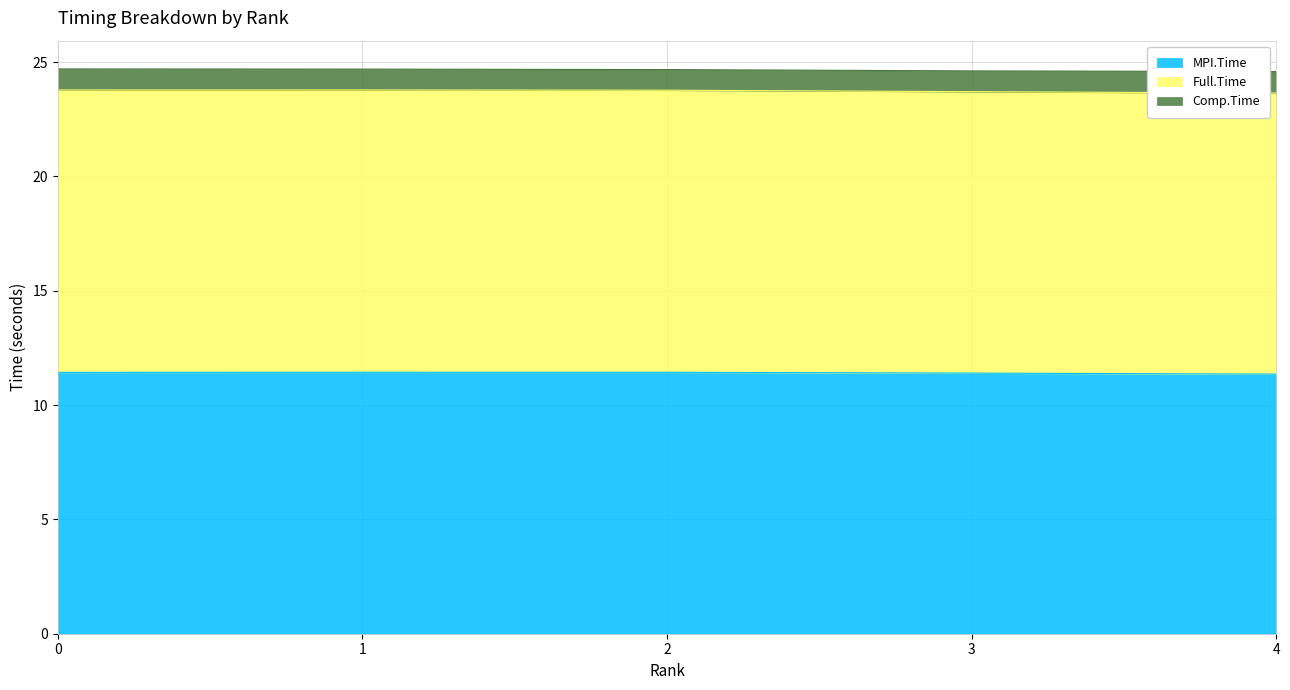

What is the maximum value for MPI.Time?

11.4